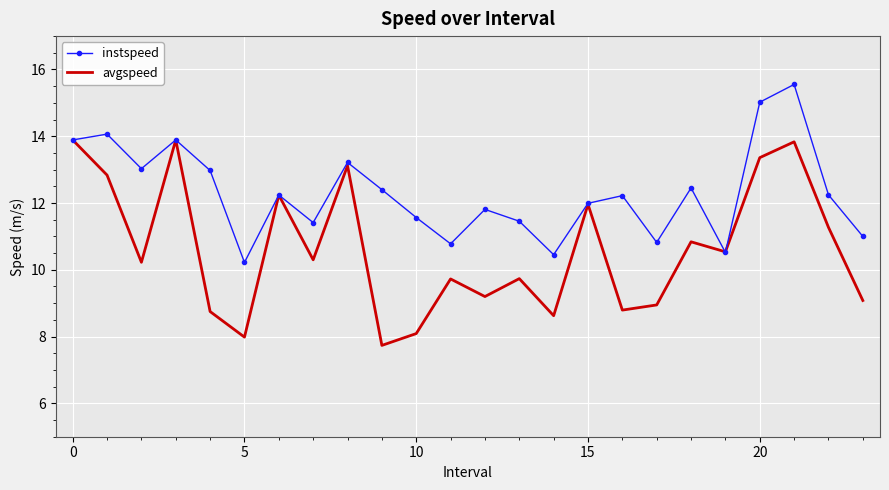

After their last crossing, which series has the higher values: instspeed or avgspeed?

instspeed